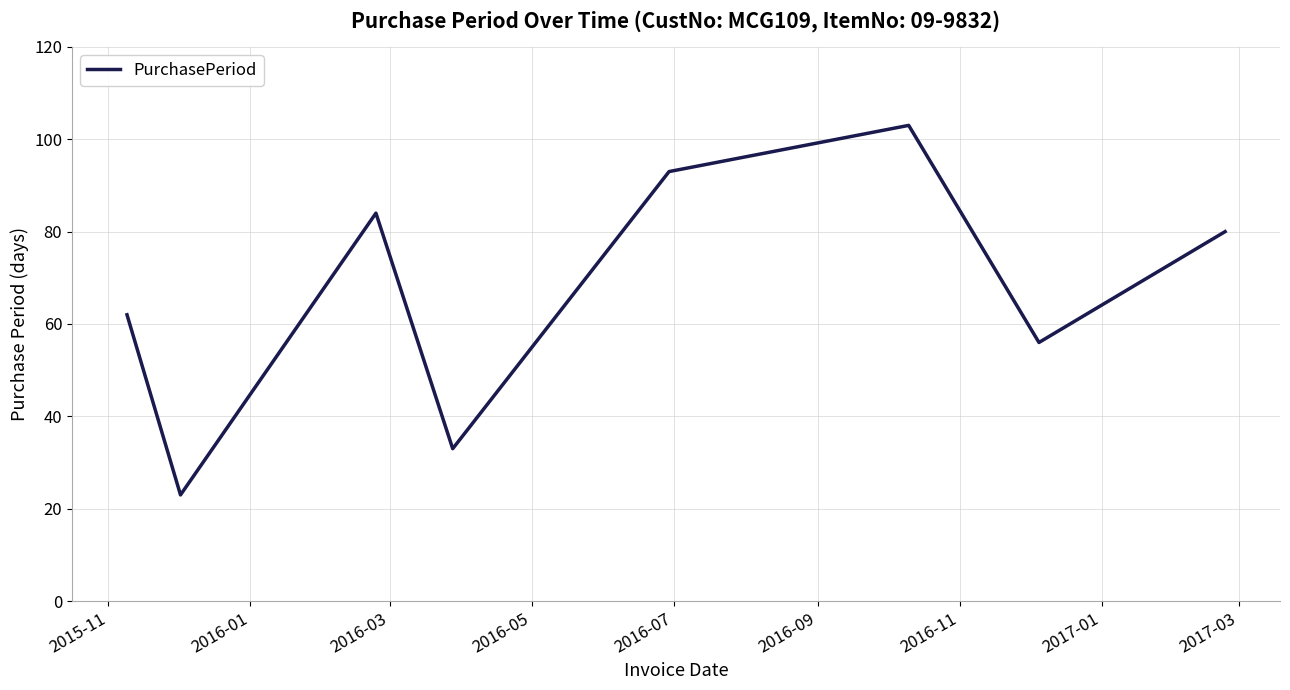

What is the smallest value displayed?

23